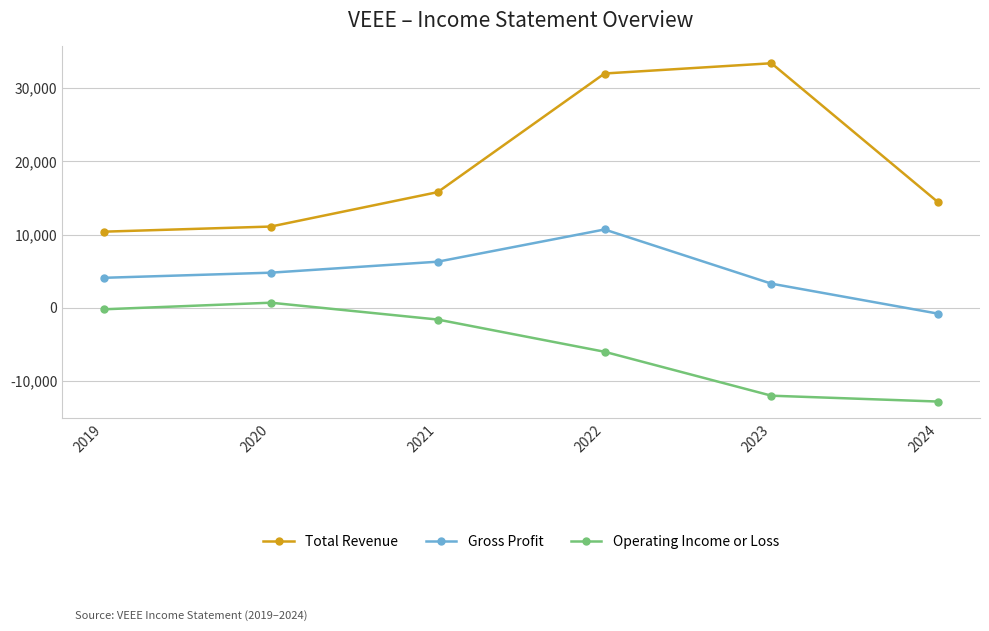

True or false: Gross Profit has a value of 1632 at 2023.

False